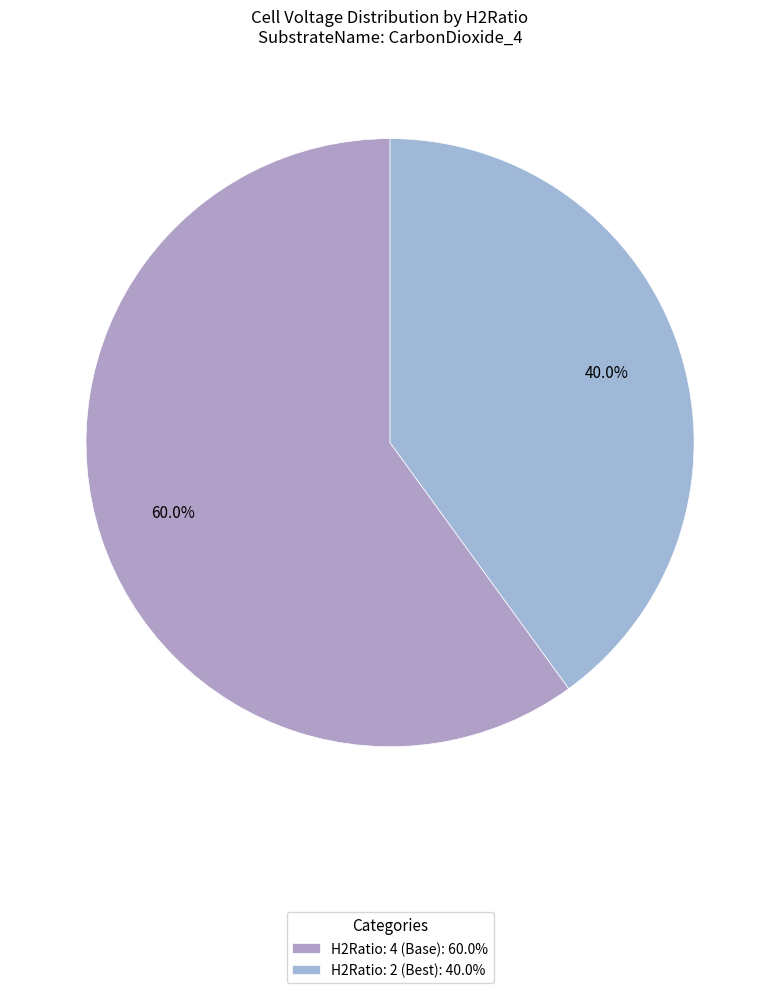

Count the number of slices in the pie.

2